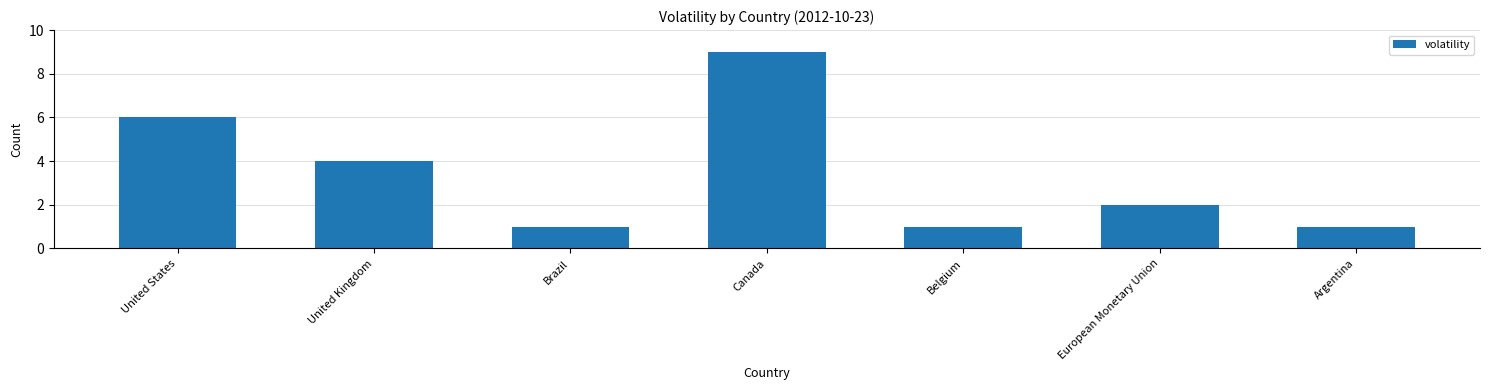

Is it true that the value at Brazil is 0?

False